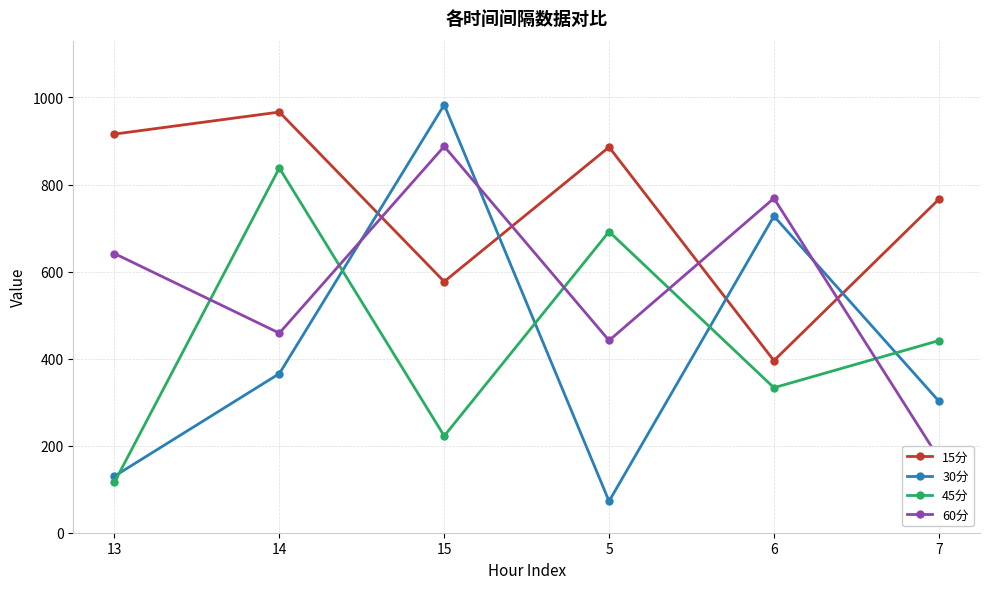

Is this an area chart (filled region under the line)?

No